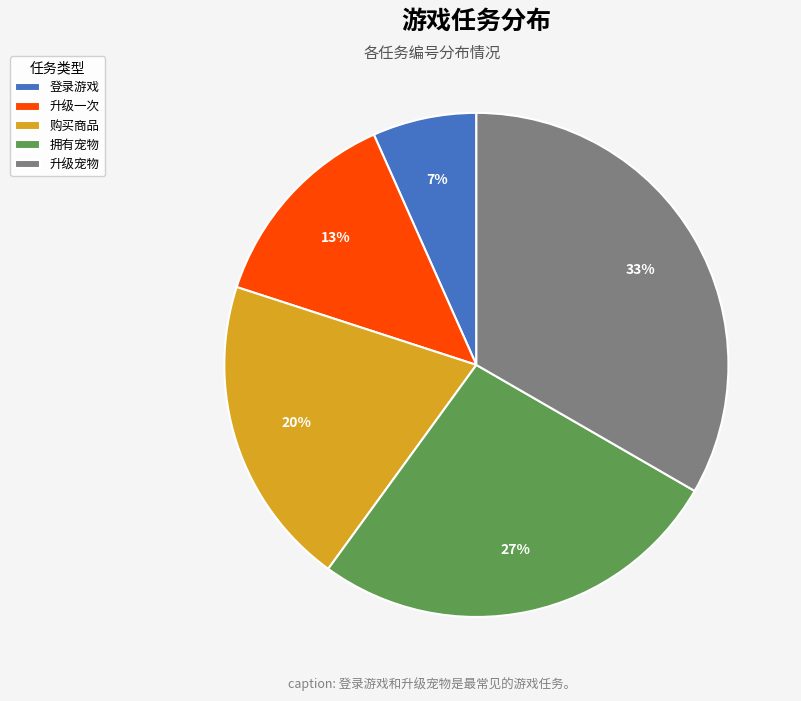

How many segments does this pie chart have?

5